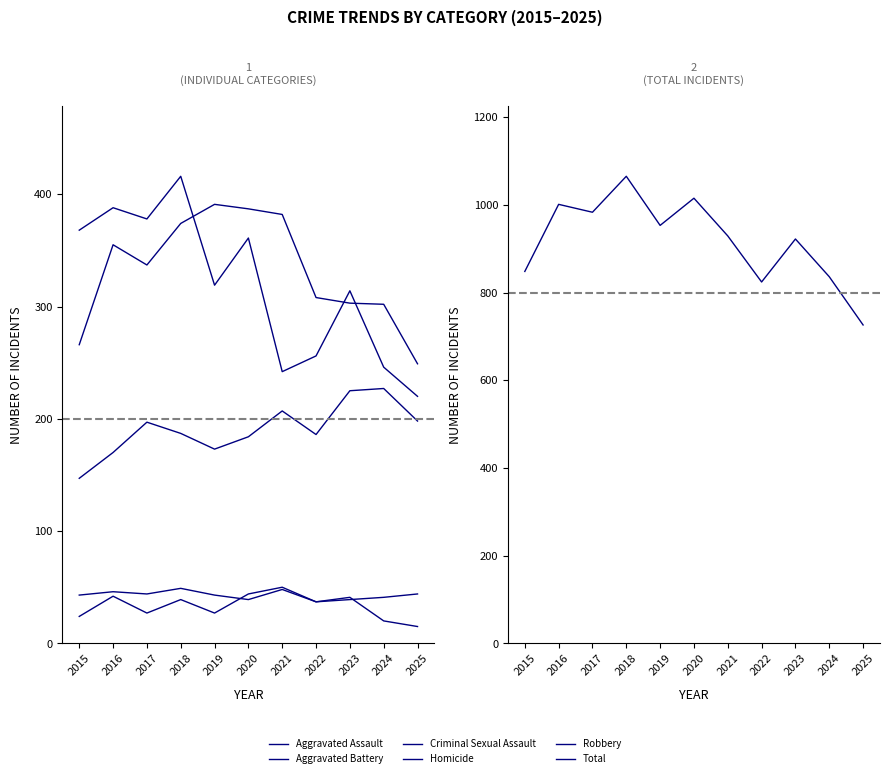

List the series in order of their peak value, highest first.

Total, Robbery, Aggravated Battery, Aggravated Assault, Homicide, Criminal Sexual Assault